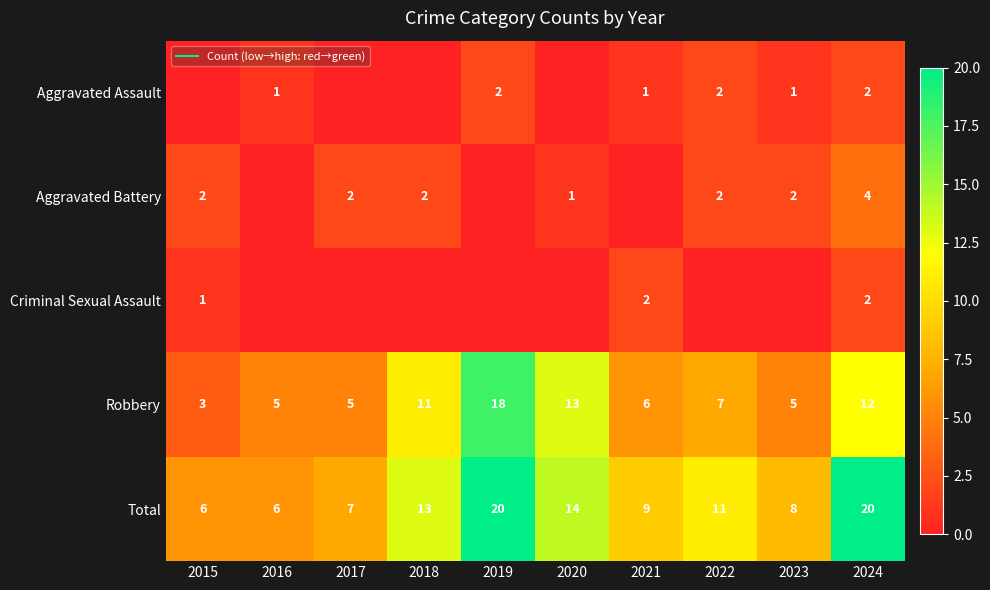

What value does the Total series have at 2021, to the nearest 5?

10